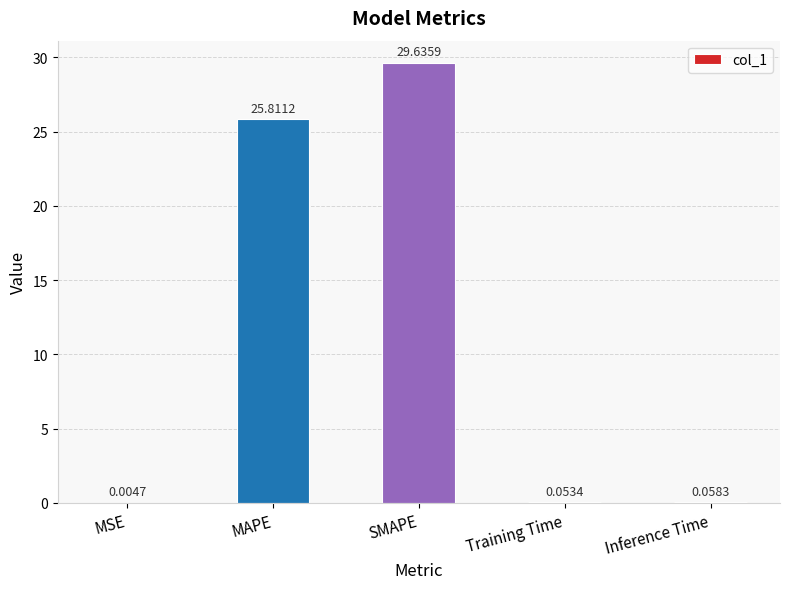

The value at MAPE is 25.8. True or false?

True